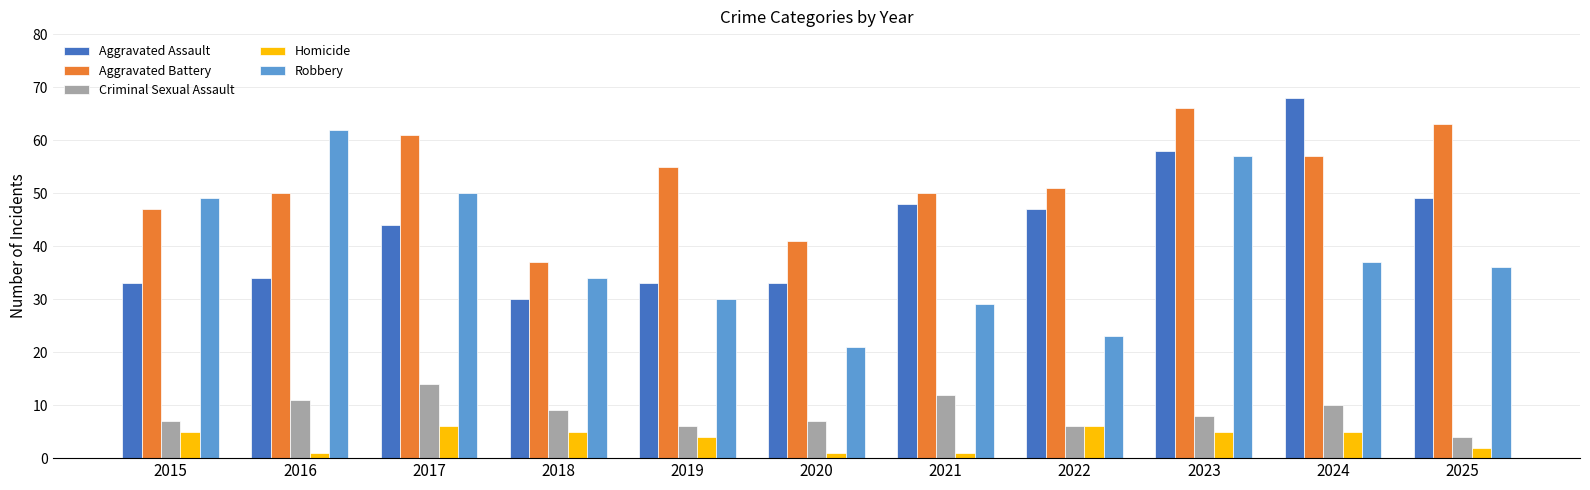

Reading left to right, what are all the values shown in this chart?

Aggravated Assault: 33	34	44	30	33	33	48	47	58	68	49
Aggravated Battery: 47	50	61	37	55	41	50	51	66	57	63
Criminal Sexual Assault: 7	11	14	9	6	7	12	6	8	10	4
Homicide: 5	1	6	5	4	1	1	6	5	5	2
Robbery: 49	62	50	34	30	21	29	23	57	37	36